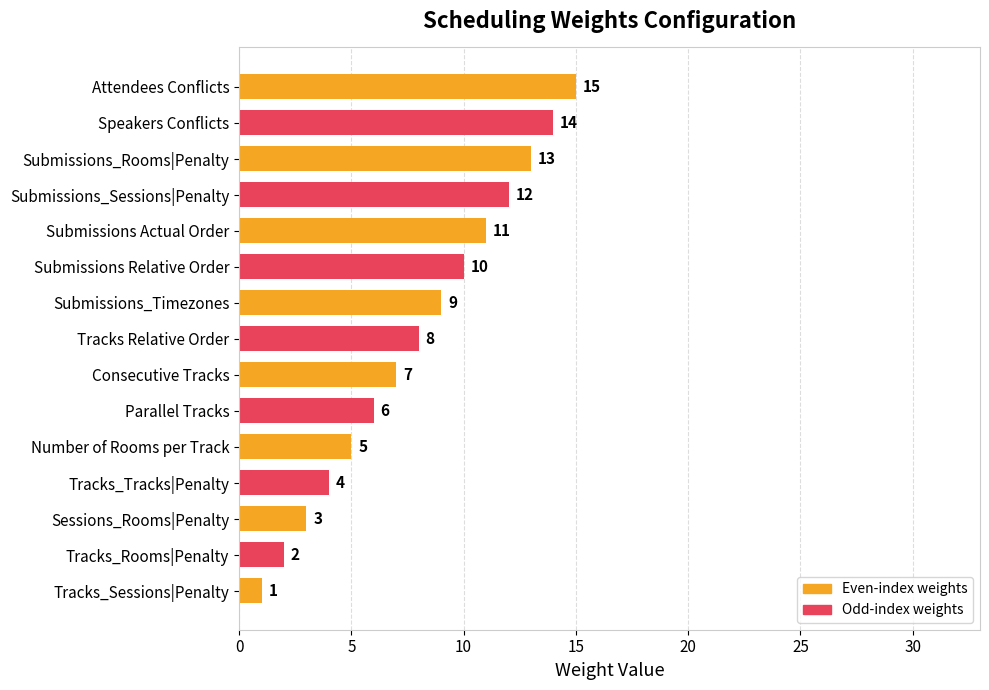

Between Submissions_Sessions|Penalty and Tracks_Tracks|Penalty, which is larger?

Submissions_Sessions|Penalty